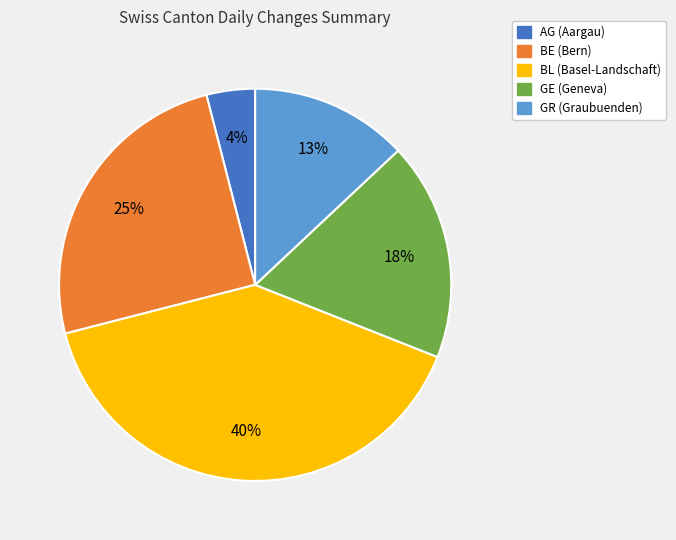

Count the number of slices in the pie.

5